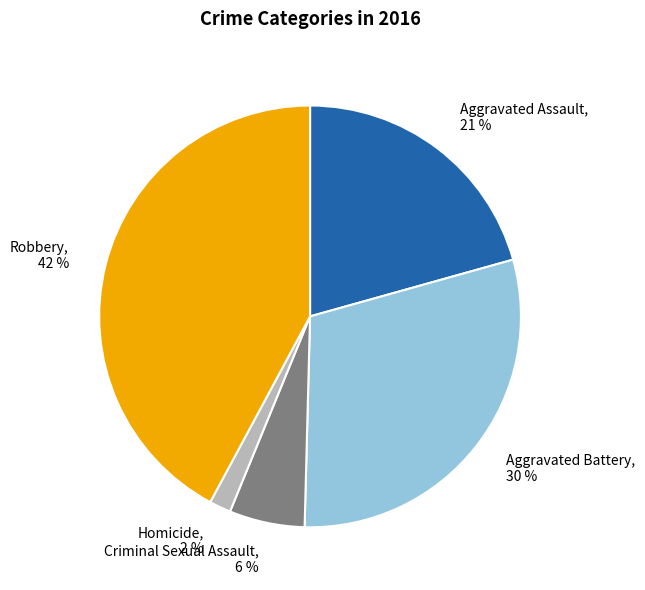

To the nearest percent, what is the average slice percentage?

20%